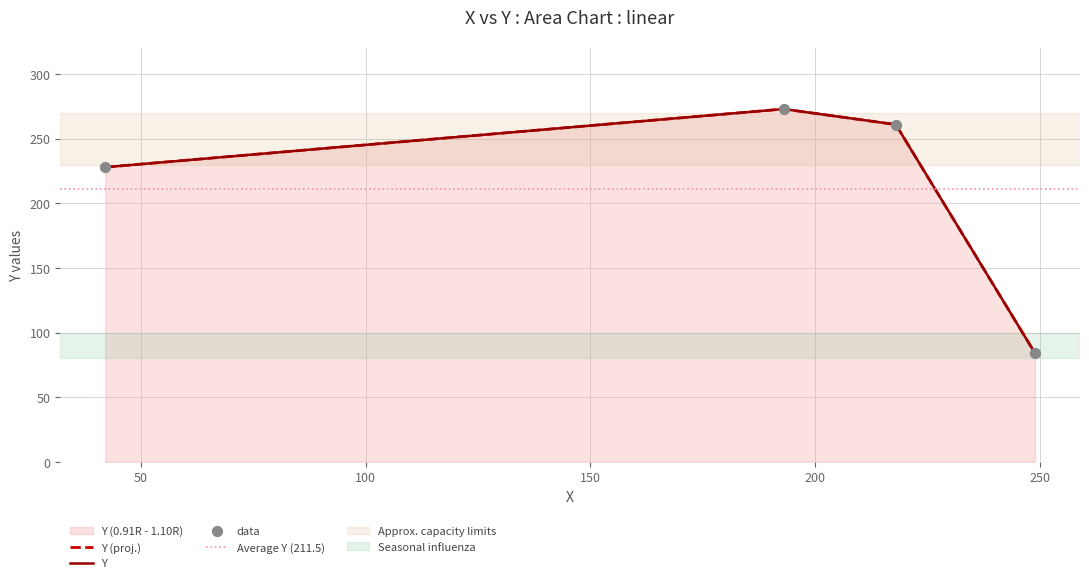

Between 193 and 218, which is larger?

193